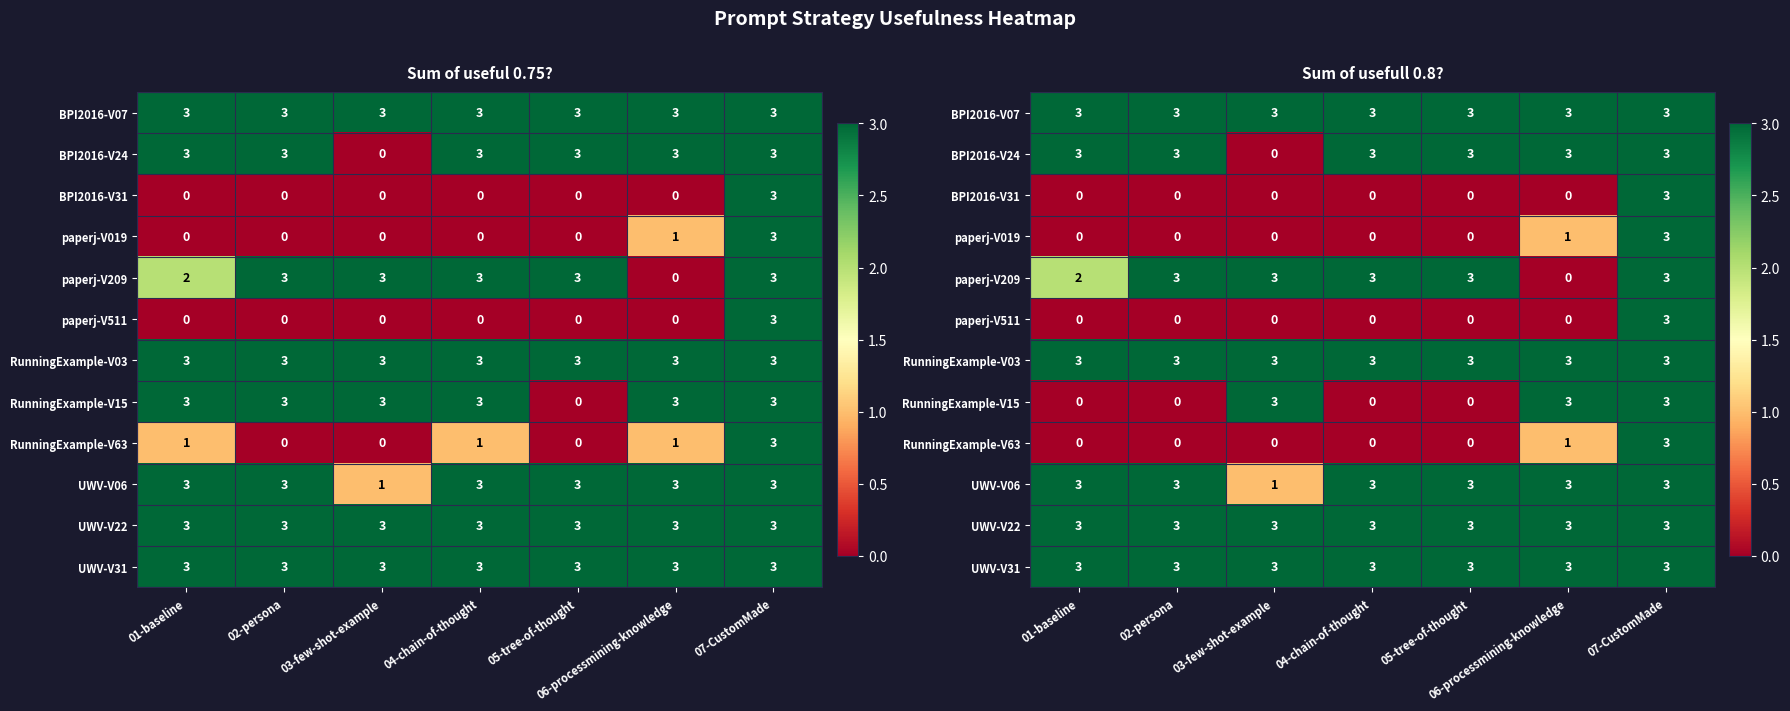

What is the highest value of the BPI2016-V07 series?

3